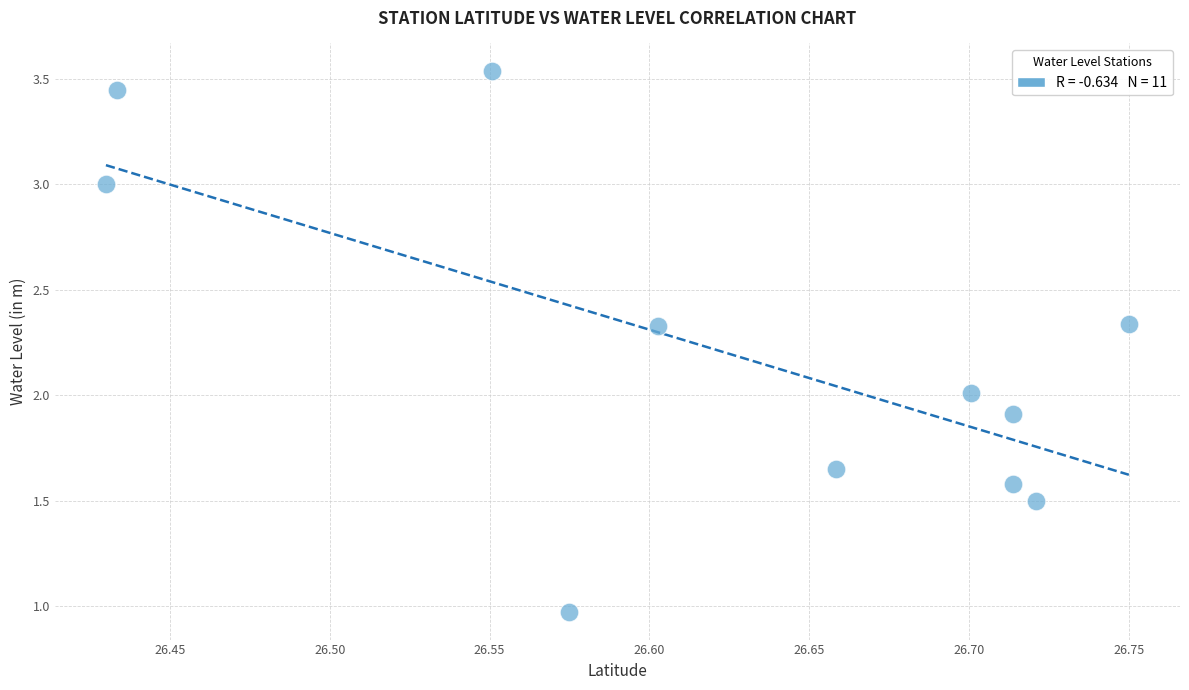

What is the average X value?

26.6